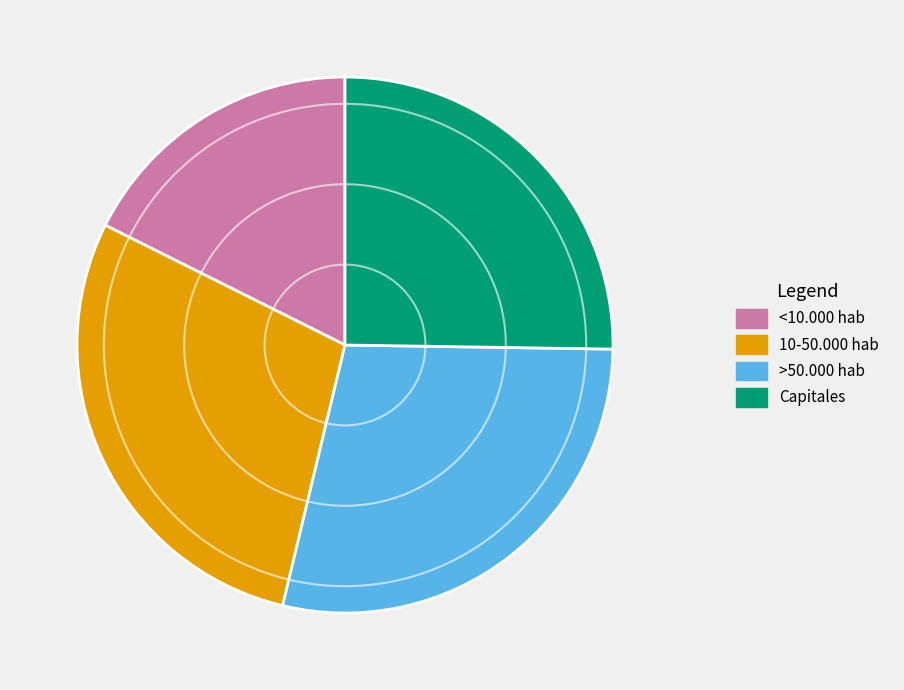

Does 10-50.000 hab account for over 50% of the chart?

No